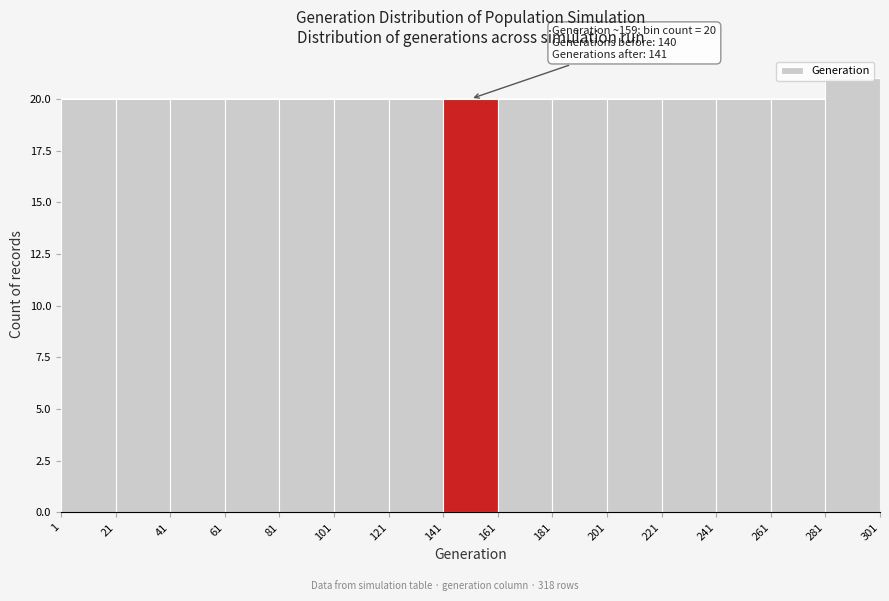

Over which range of the x-axis is the bar tallest?

281 to 301